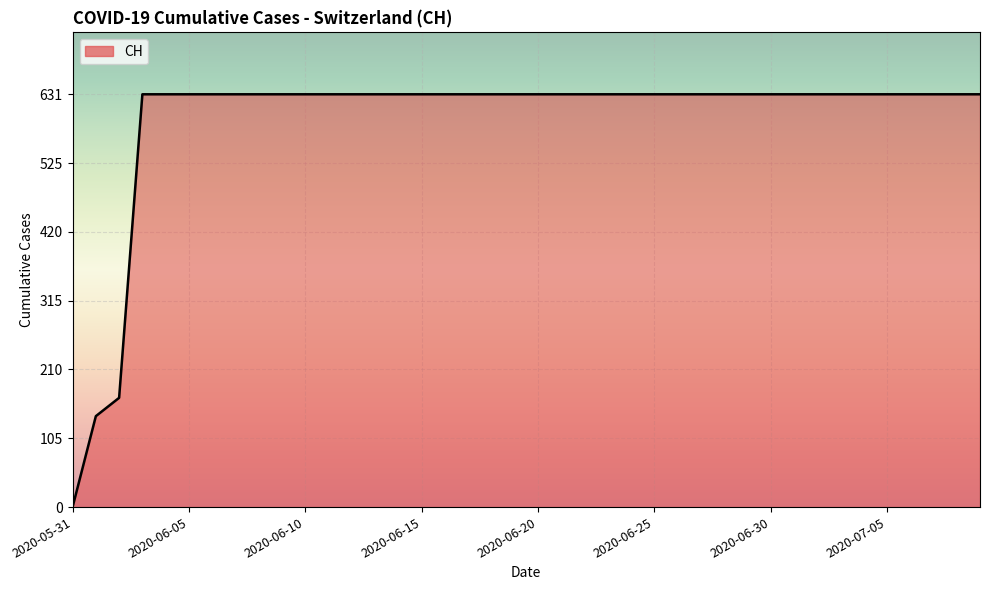

What is the value of the 32nd point from the left?

631